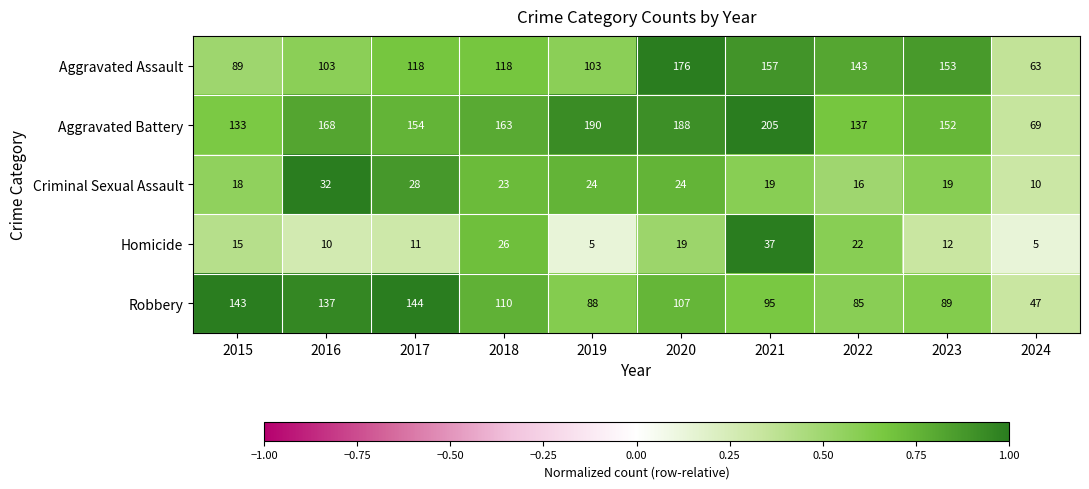

The Homicide series shows 5 at 2024. True or false?

True